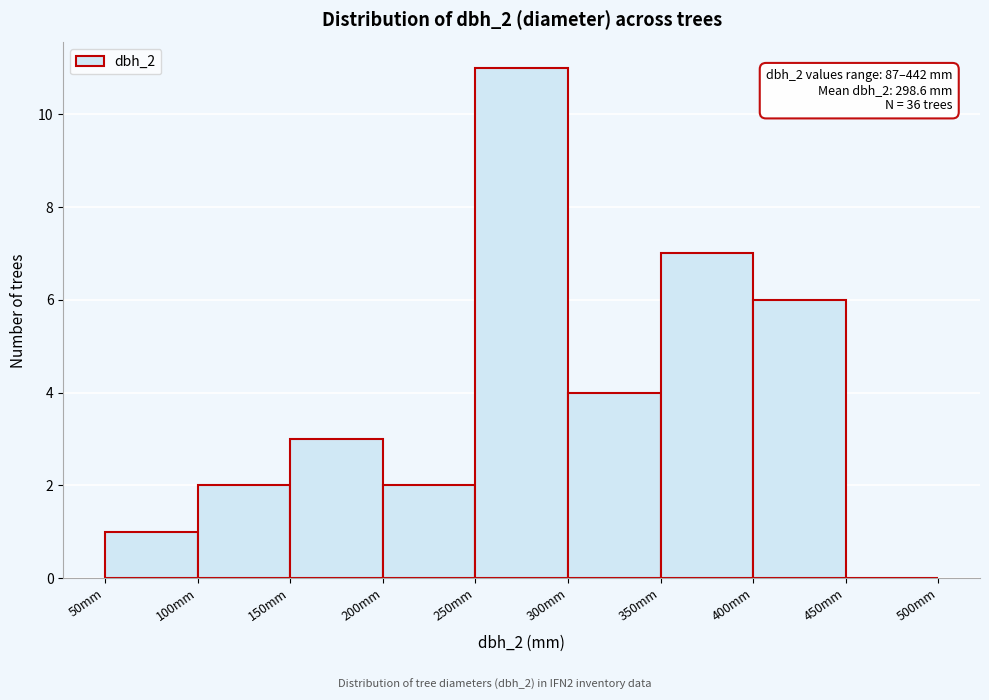

Over which range of the x-axis is the bar tallest?

250 to 300